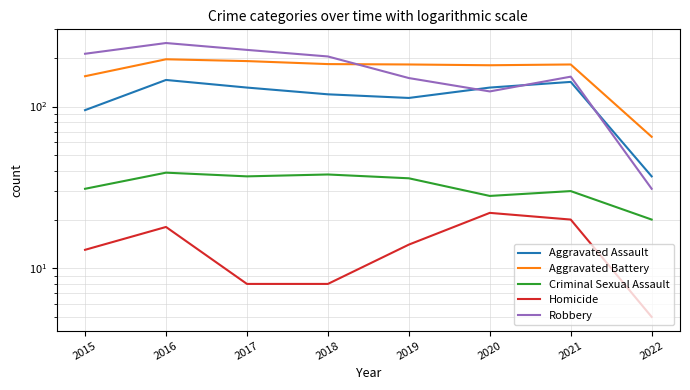

List the series in order of their peak value, lowest first.

Homicide, Criminal Sexual Assault, Aggravated Assault, Aggravated Battery, Robbery